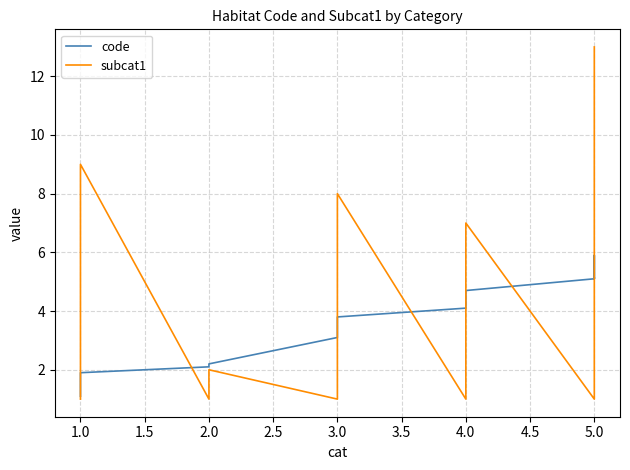

What is the maximum value shown in the chart?

13.0